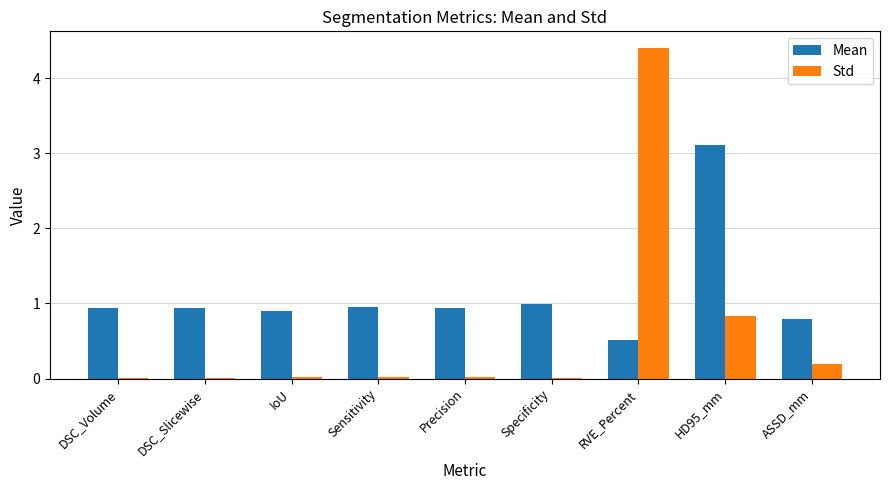

Between DSC_Slicewise and RVE_Percent, which series saw the biggest shift?

Std